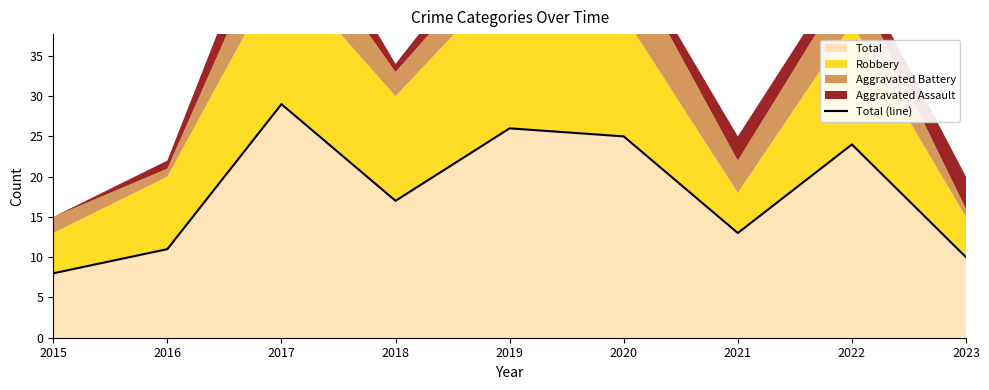

What is the value of the 6th point from the left?

25